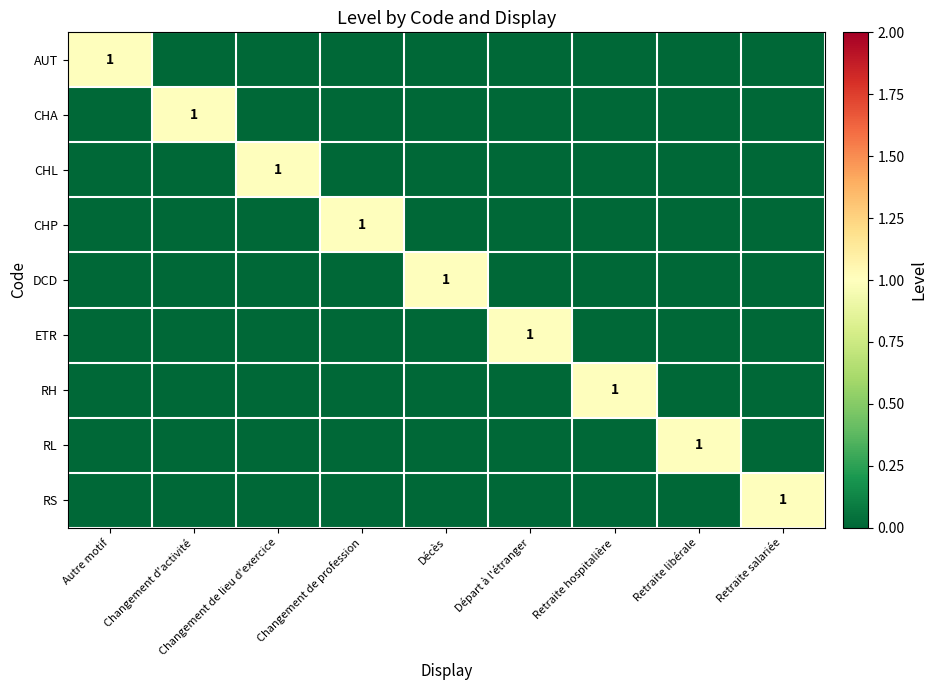

Which has a higher value, Retraite hospitalière or Retraite libérale?

Retraite hospitalière